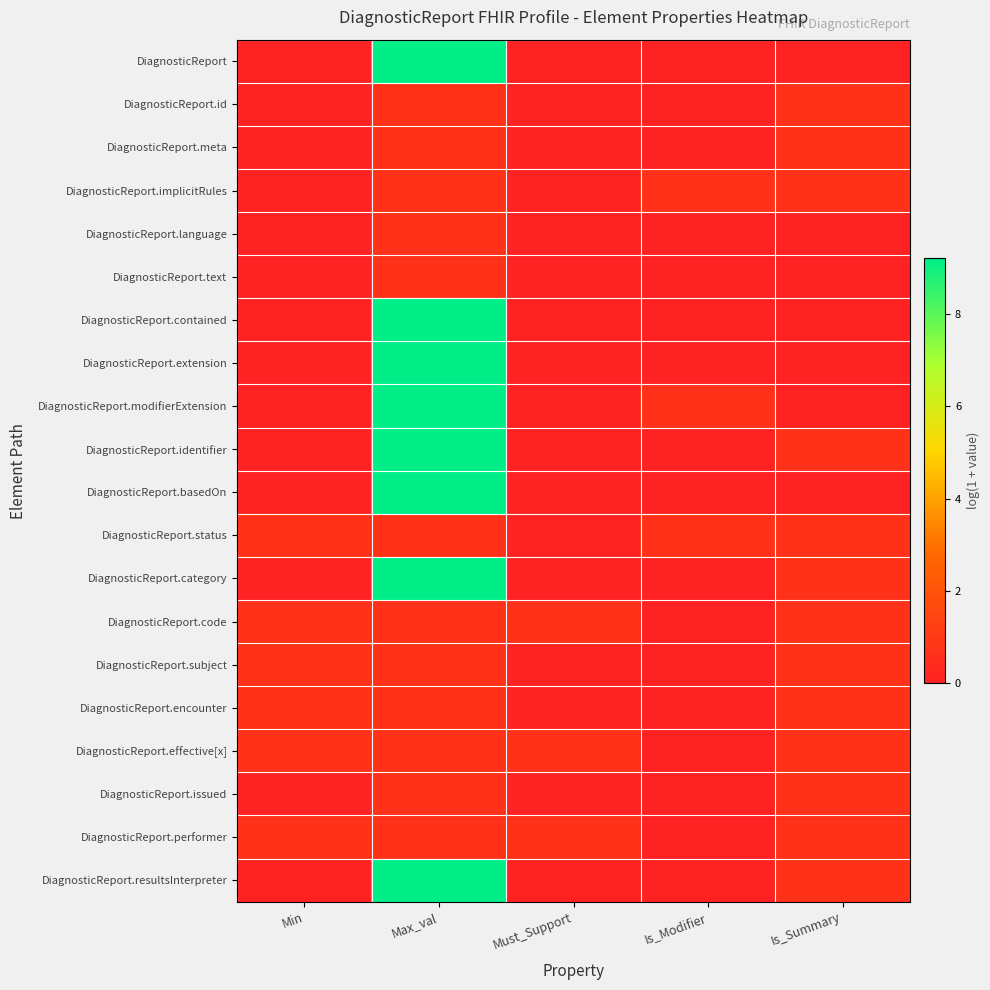

What is the difference between the highest and lowest values at Max_val?

8.5